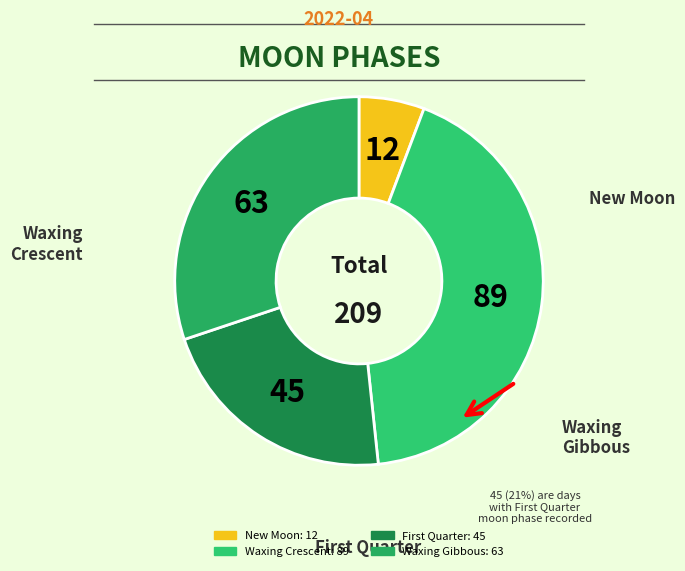

Count the number of slices in the pie.

4